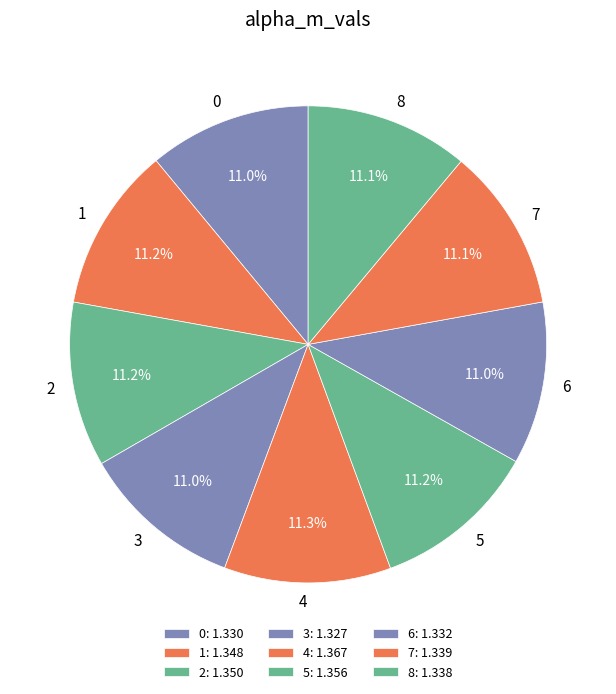

What portion of the pie excludes 3?

89.0%